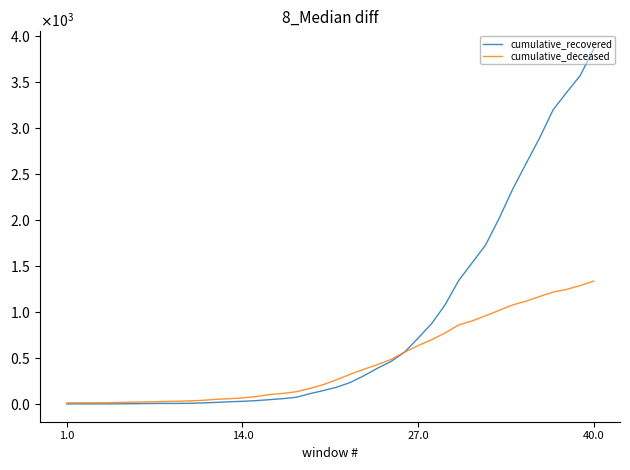

True or false: cumulative_recovered and cumulative_deceased cross at least once.

True